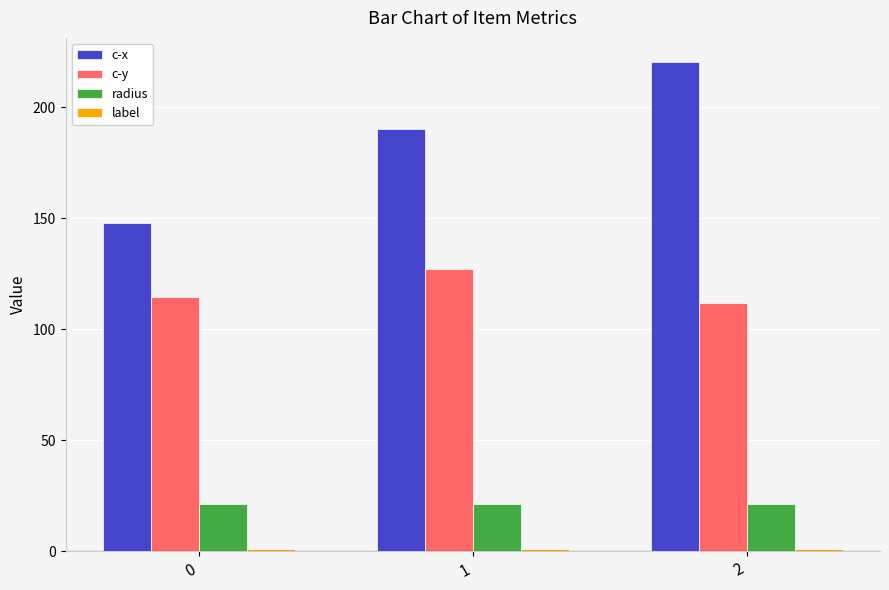

Rank the categories by c-x value from lowest to highest.

0, 1, 2